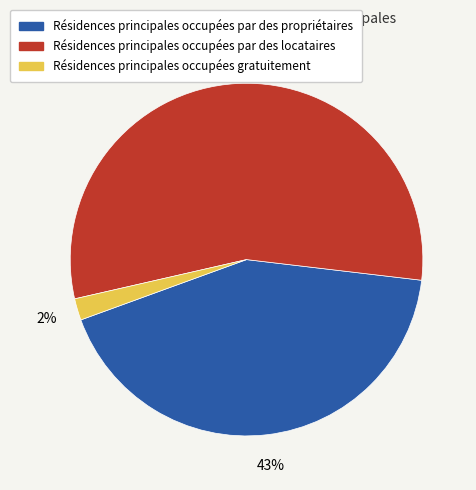

To the nearest percent, what is the difference between the largest and smallest slice percentages?

53%